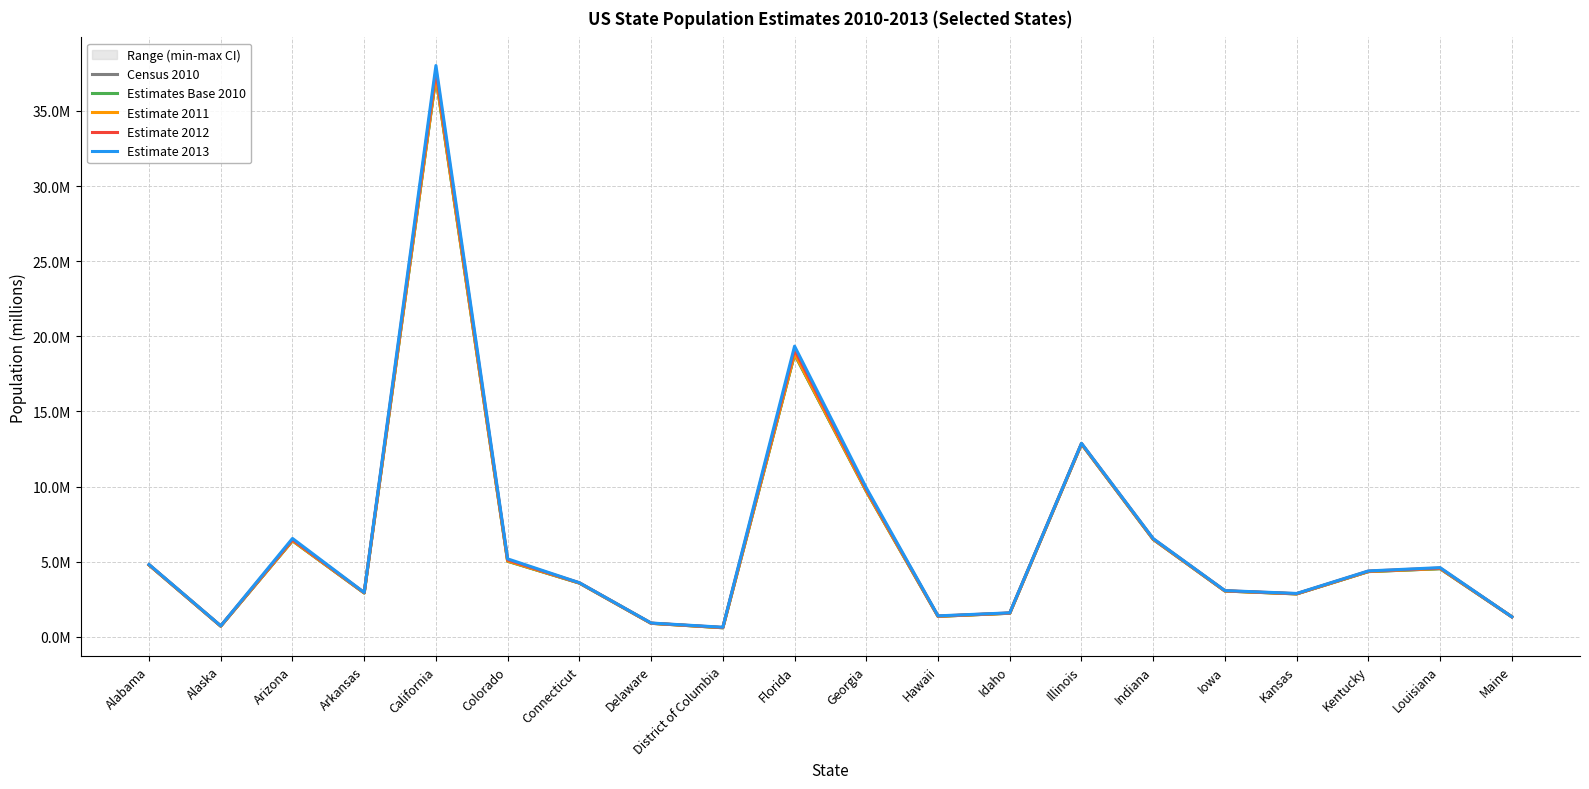

What are all the series names shown in the legend?

Census 2010, Estimates Base 2010, Estimate 2011, Estimate 2012, Estimate 2013